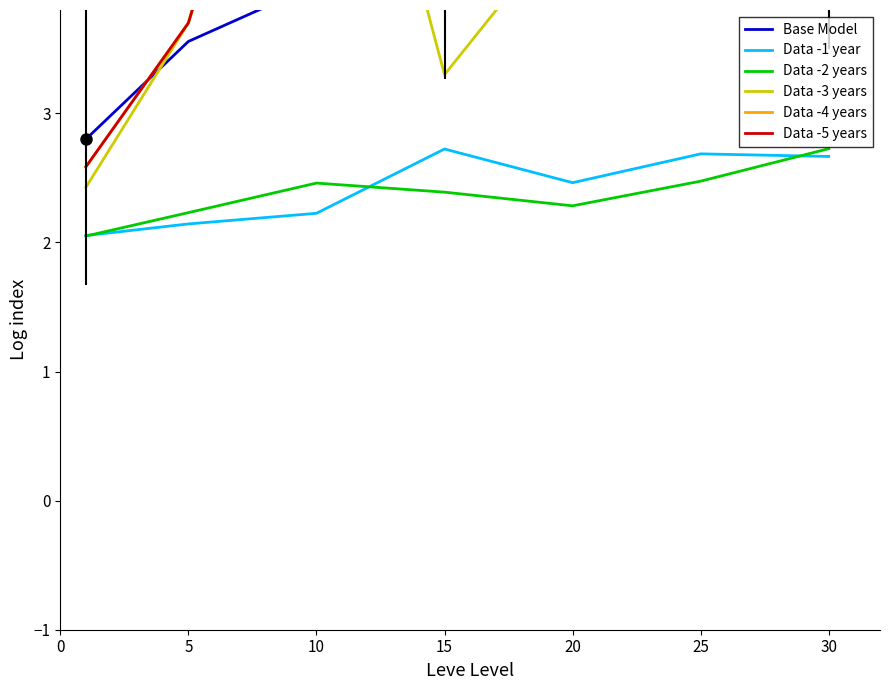

In Data -1 year, how many points are higher than both neighbors (excluding endpoints)?

2